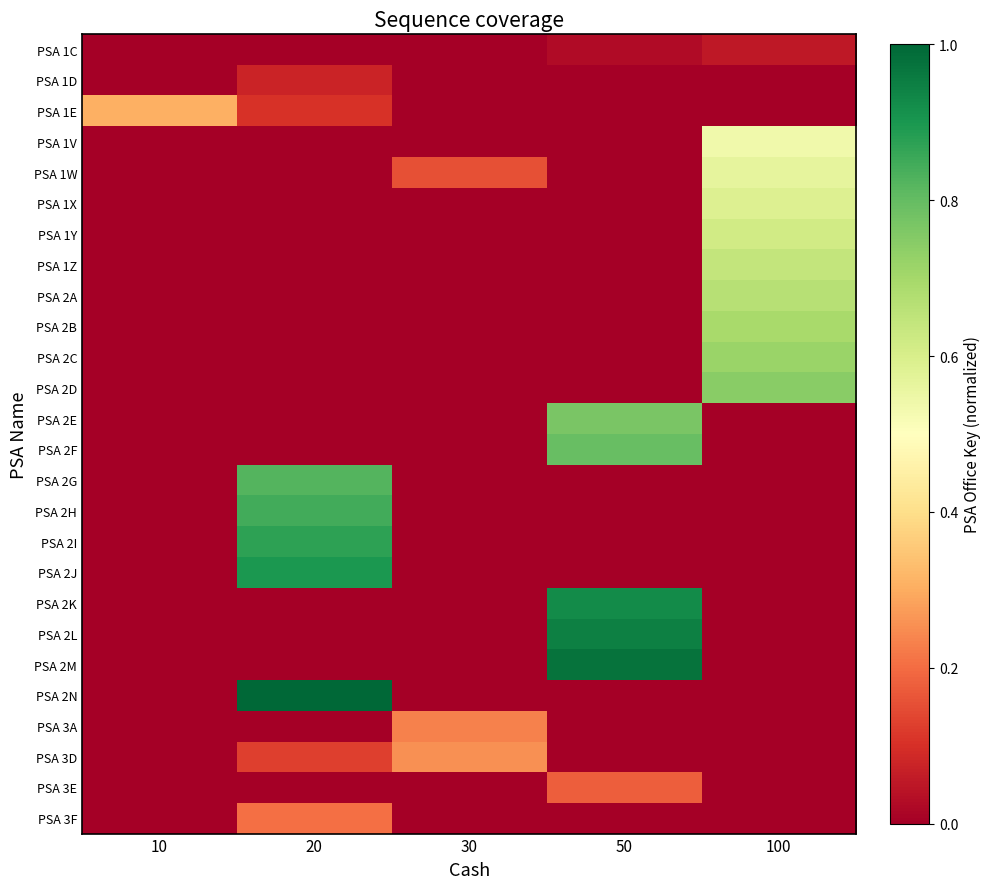

Reading left to right, what are all the values shown in this chart?

PSA 1C: 10=0.0	20=0.0	30=0.0	50=0.0	100=0.1
PSA 1D: 10=0.0	20=0.1	30=0.0	50=0.0	100=0.0
PSA 1E: 10=0.3	20=0.1	30=0.0	50=0.0	100=0.0
PSA 1V: 10=0.0	20=0.0	30=0.0	50=0.0	100=0.5
PSA 1W: 10=0.0	20=0.0	30=0.2	50=0.0	100=0.6
PSA 1X: 10=0.0	20=0.0	30=0.0	50=0.0	100=0.6
PSA 1Y: 10=0.0	20=0.0	30=0.0	50=0.0	100=0.6
PSA 1Z: 10=0.0	20=0.0	30=0.0	50=0.0	100=0.6
PSA 2A: 10=0.0	20=0.0	30=0.0	50=0.0	100=0.7
PSA 2B: 10=0.0	20=0.0	30=0.0	50=0.0	100=0.7
PSA 2C: 10=0.0	20=0.0	30=0.0	50=0.0	100=0.7
PSA 2D: 10=0.0	20=0.0	30=0.0	50=0.0	100=0.7
PSA 2E: 10=0.0	20=0.0	30=0.0	50=0.8	100=0.0
PSA 2F: 10=0.0	20=0.0	30=0.0	50=0.8	100=0.0
PSA 2G: 10=0.0	20=0.8	30=0.0	50=0.0	100=0.0
PSA 2H: 10=0.0	20=0.8	30=0.0	50=0.0	100=0.0
PSA 2I: 10=0.0	20=0.9	30=0.0	50=0.0	100=0.0
PSA 2J: 10=0.0	20=0.9	30=0.0	50=0.0	100=0.0
PSA 2K: 10=0.0	20=0.0	30=0.0	50=0.9	100=0.0
PSA 2L: 10=0.0	20=0.0	30=0.0	50=0.9	100=0.0
PSA 2M: 10=0.0	20=0.0	30=0.0	50=1.0	100=0.0
PSA 2N: 10=0.0	20=1.0	30=0.0	50=0.0	100=0.0
PSA 3A: 10=0.0	20=0.0	30=0.2	50=0.0	100=0.0
PSA 3D: 10=0.0	20=0.1	30=0.3	50=0.0	100=0.0
PSA 3E: 10=0.0	20=0.0	30=0.0	50=0.2	100=0.0
PSA 3F: 10=0.0	20=0.2	30=0.0	50=0.0	100=0.0